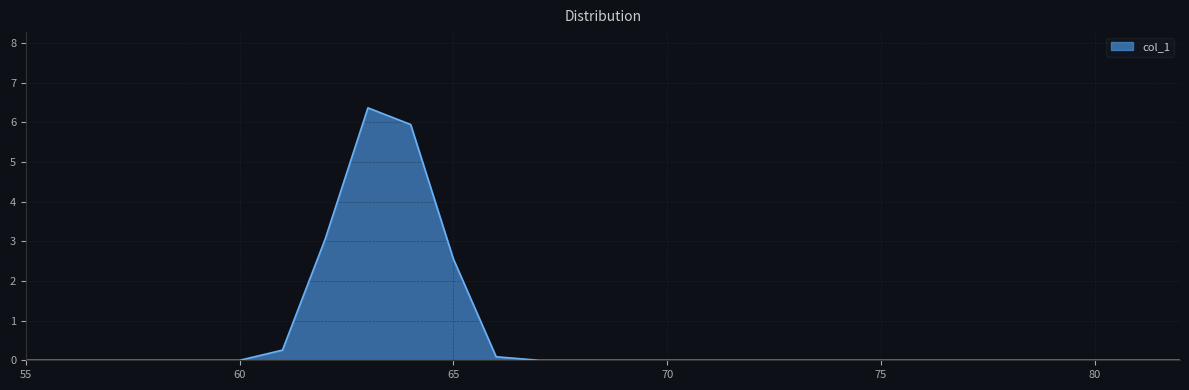

What is the difference between the maximum and minimum values?

6.4